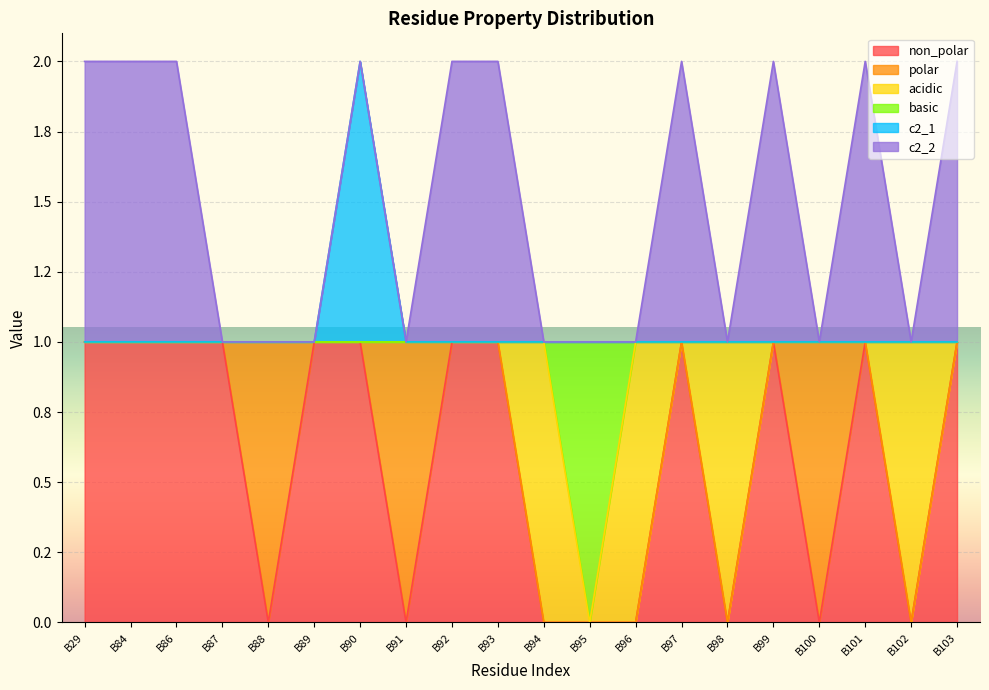

At which label does non_polar reach its peak?

B29